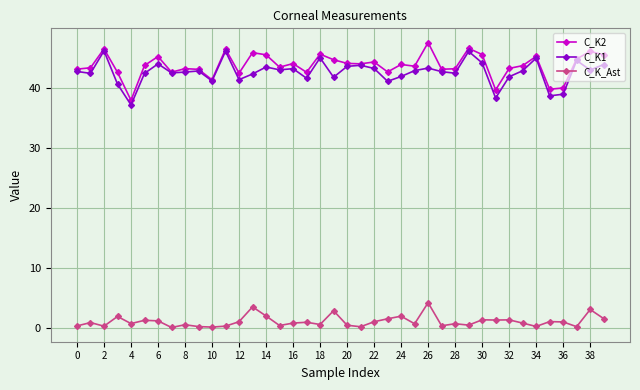

True or false: C_K_Ast and C_K1 cross at least once.

False